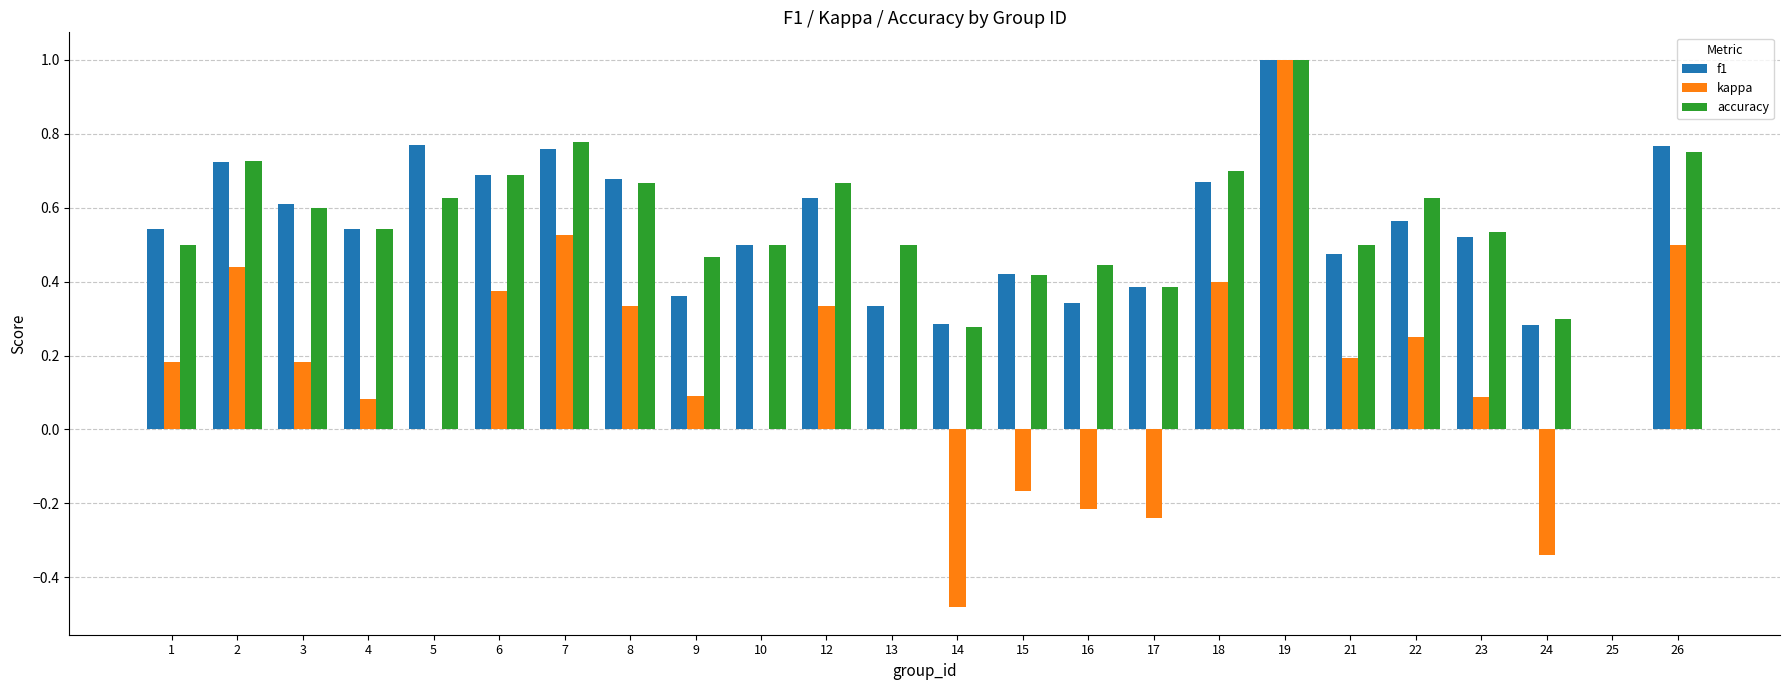

At which category does the chart reach its peak across all series?

19